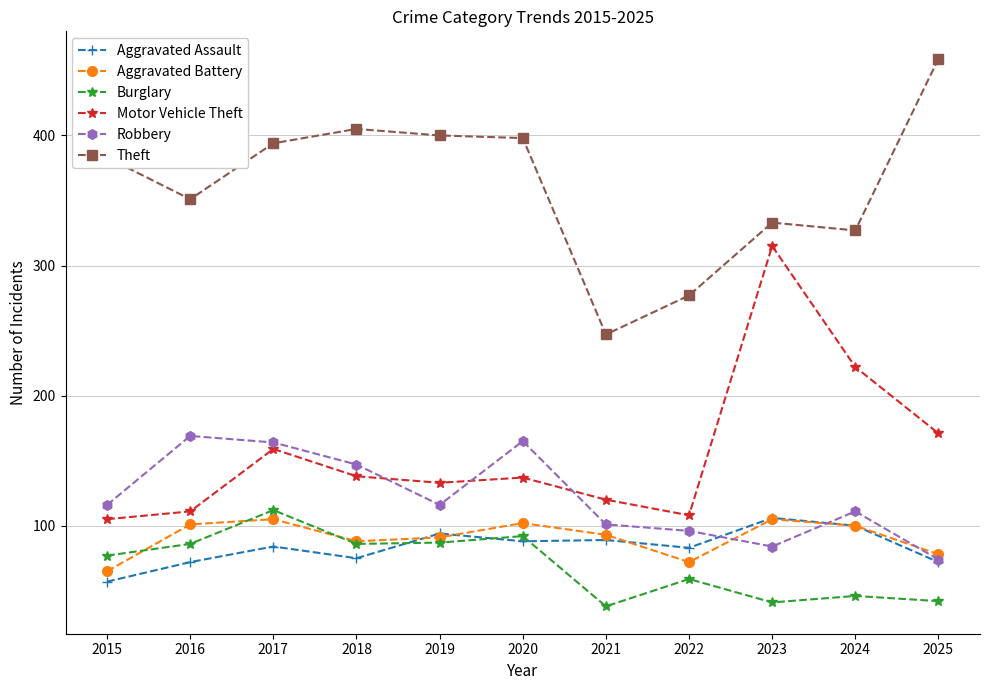

What is the difference between the maximum and second lowest values in the Burglary series?

71